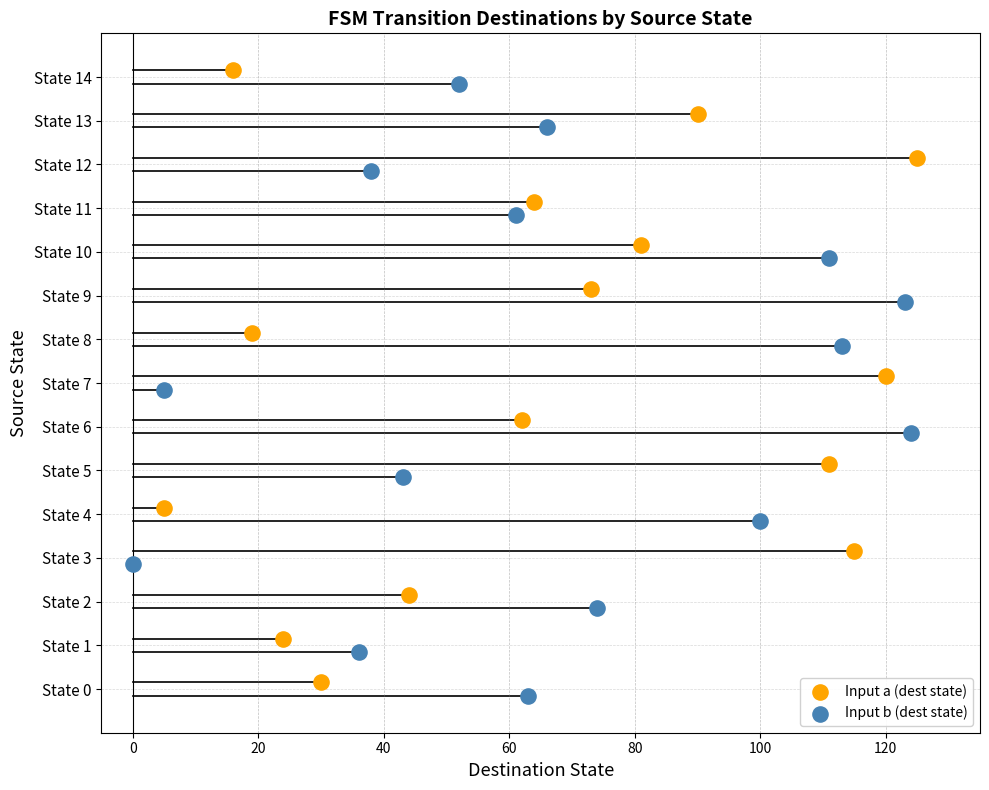

Which series has the largest Y range (max minus min)?

Input a (dest state)